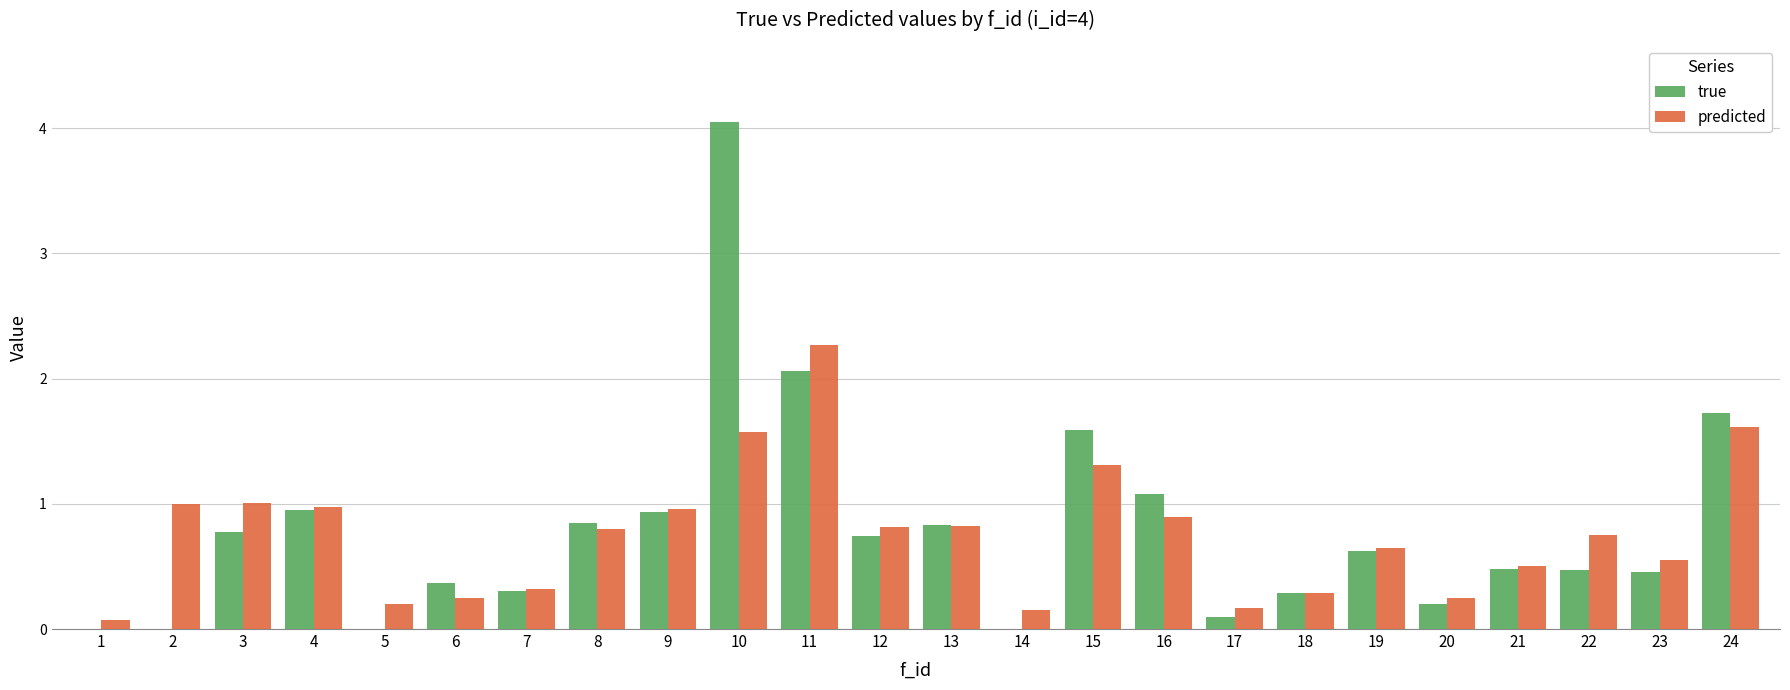

The true series shows 0.1 at 23. True or false?

False